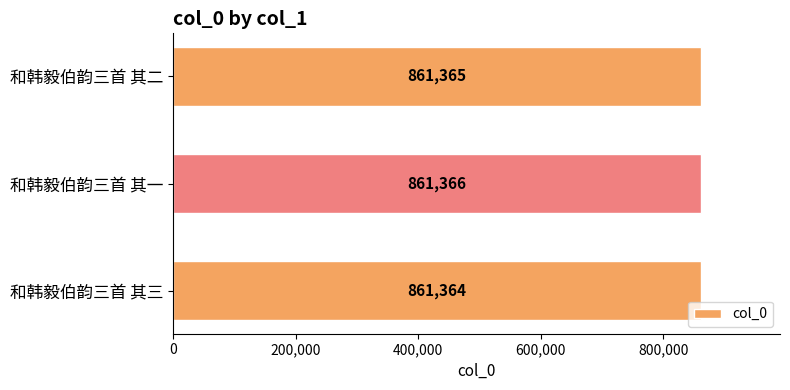

At which category does the chart reach its peak across all series?

和韩毅伯韵三首 其一